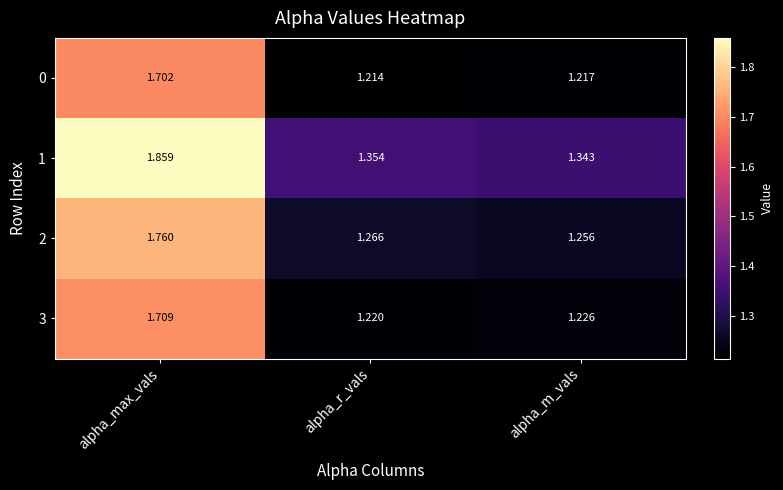

Which series has the widest spread of values?

1